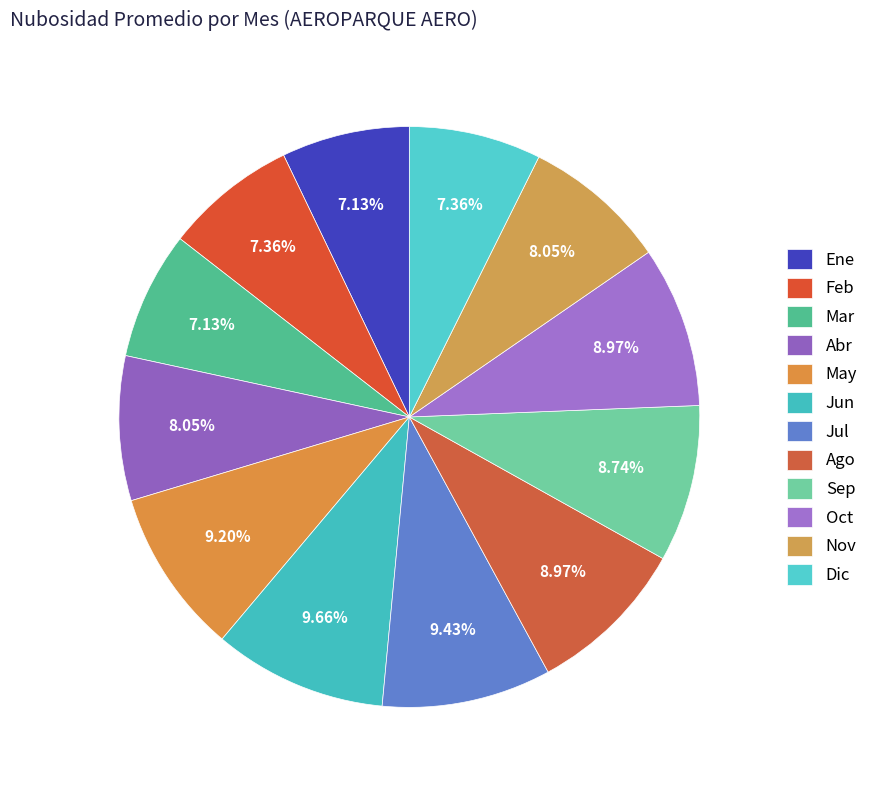

Count the number of slices in the pie.

12